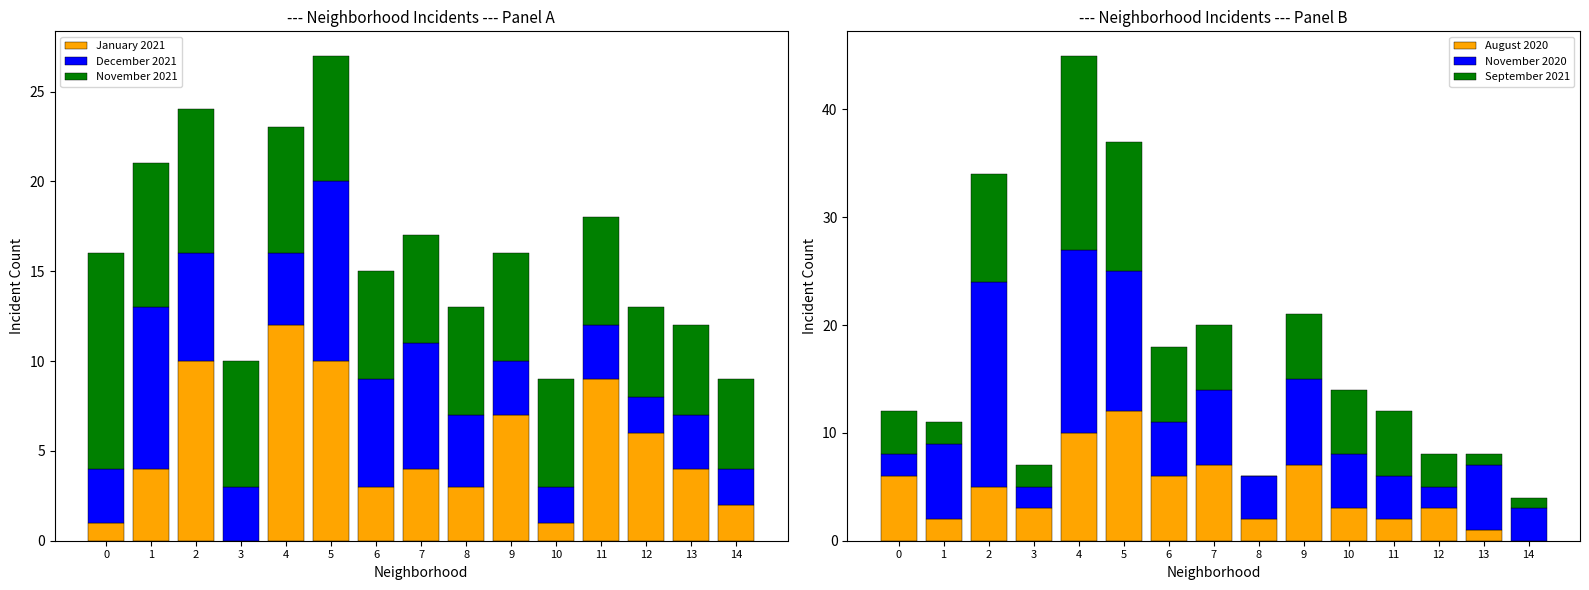

What is the difference between the second highest and second lowest values in the November 2021 series?

3